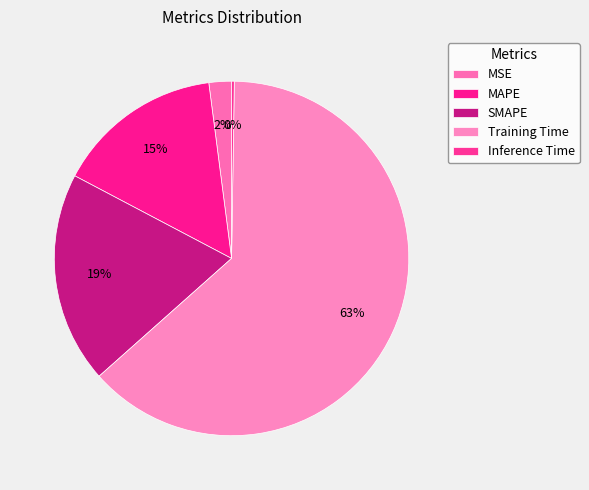

Rank the categories by value from lowest to highest.

Inference Time, MSE, MAPE, SMAPE, Training Time